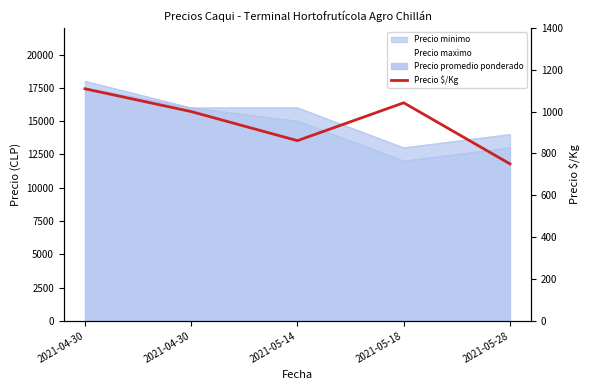

What is the smallest value displayed?

750